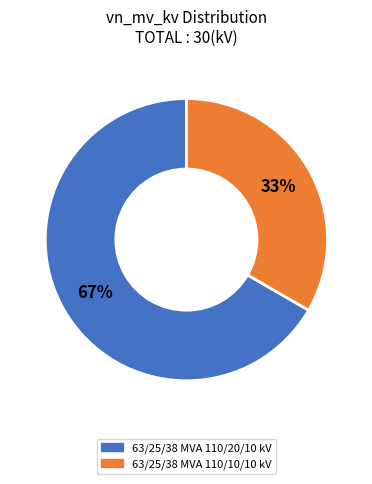

What percentage is the 63/25/38 MVA 110/10/10 kV slice, to the nearest percent?

33%